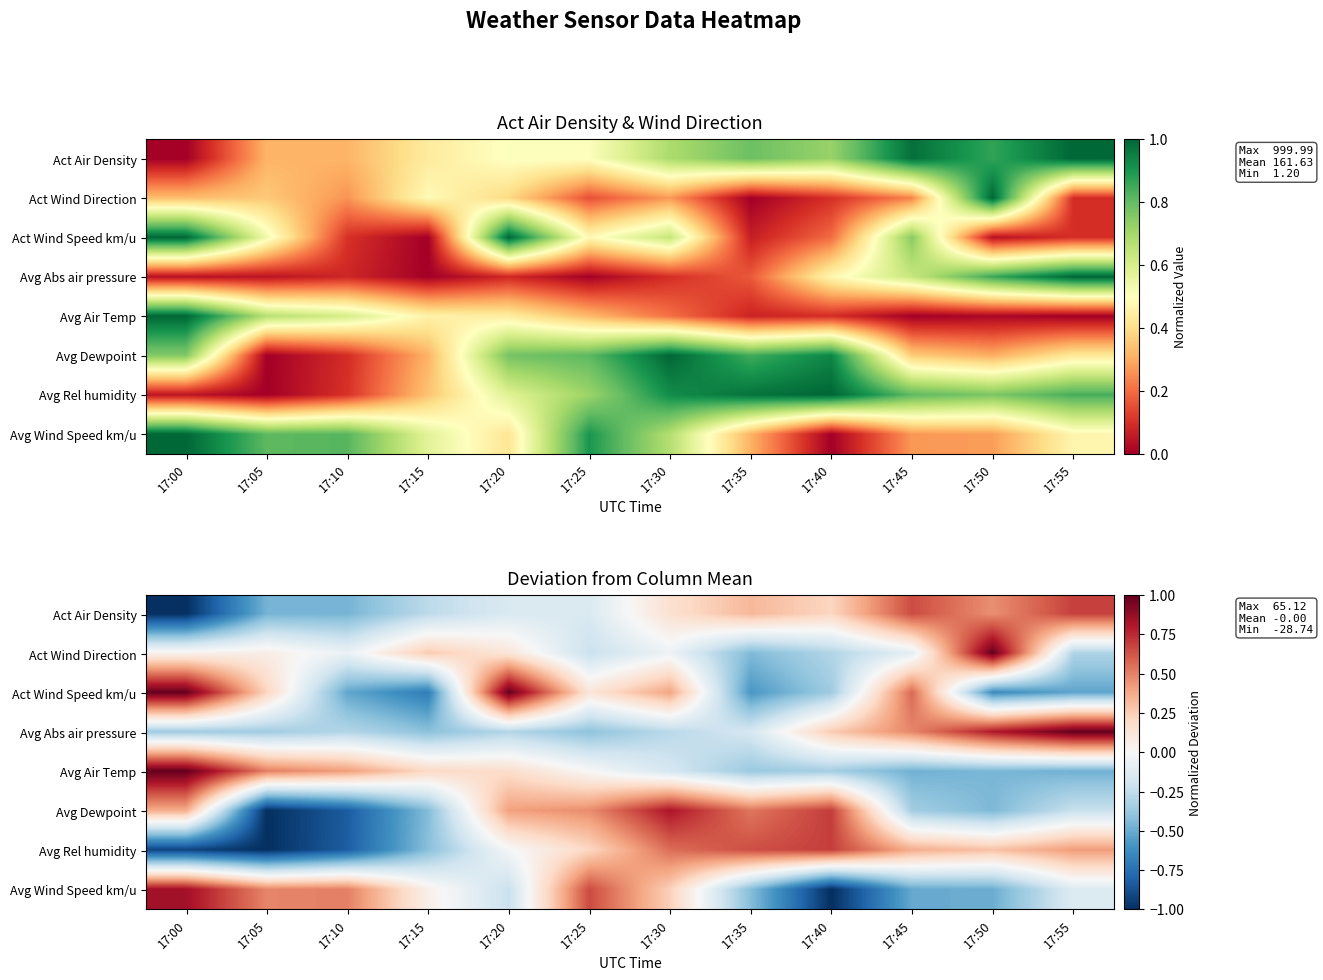

At which label does Act Wind Speed km/u first exceed 0?

17:00